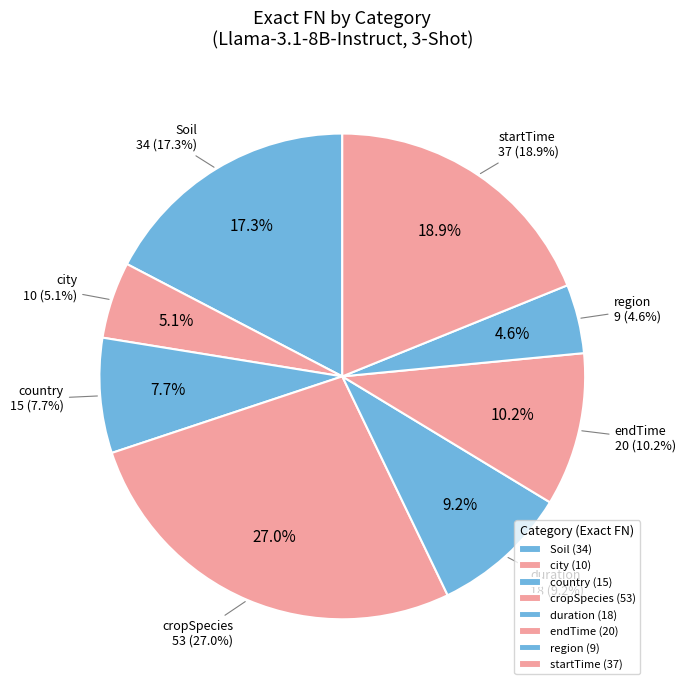

To the nearest percent, what percentage of the pie is duration?

9%